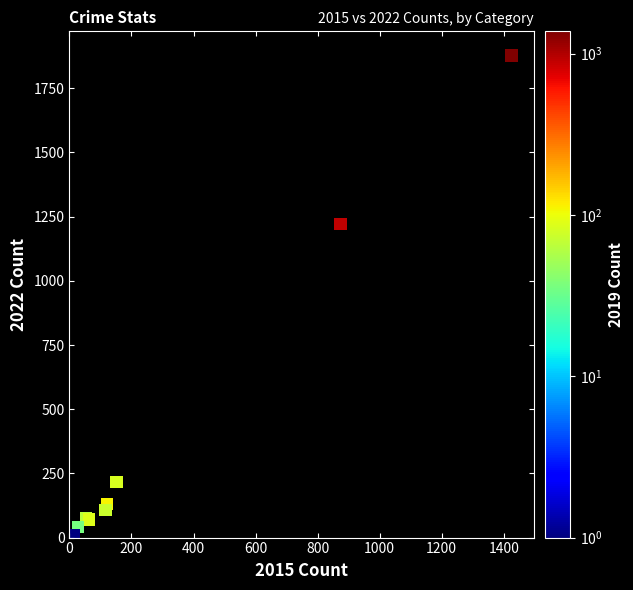

What Y value in the scatter plot is closest to 941?

1222